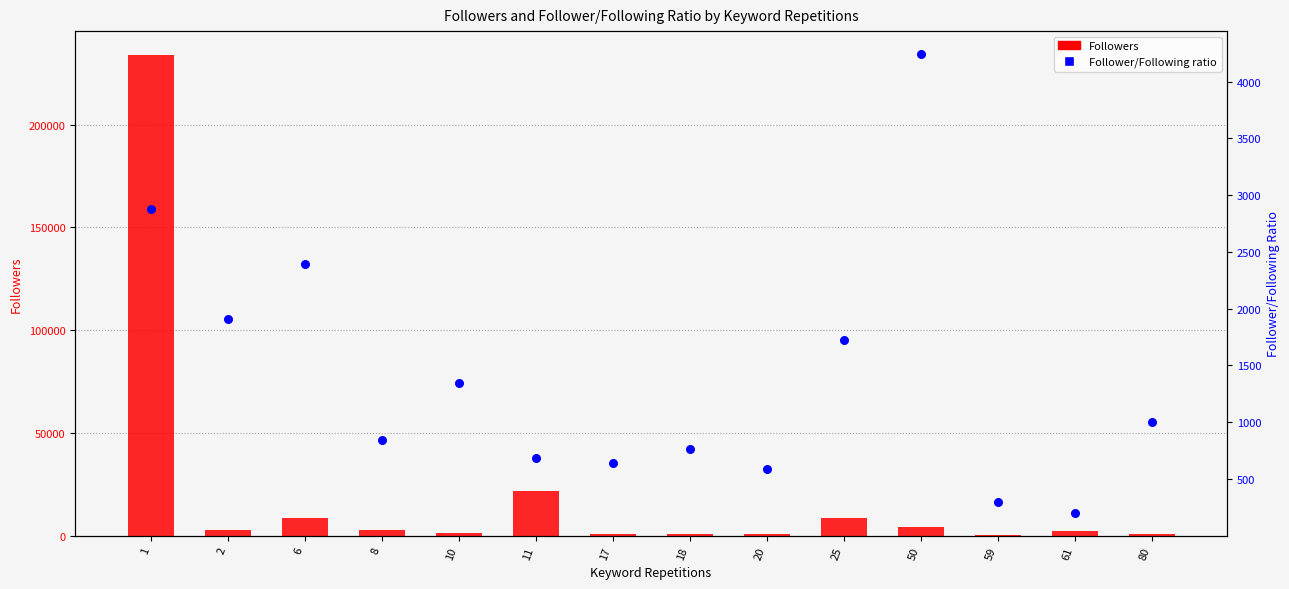

Is the value of Followers at 50 greater than the value of Follower/Following ratio at 50?

No